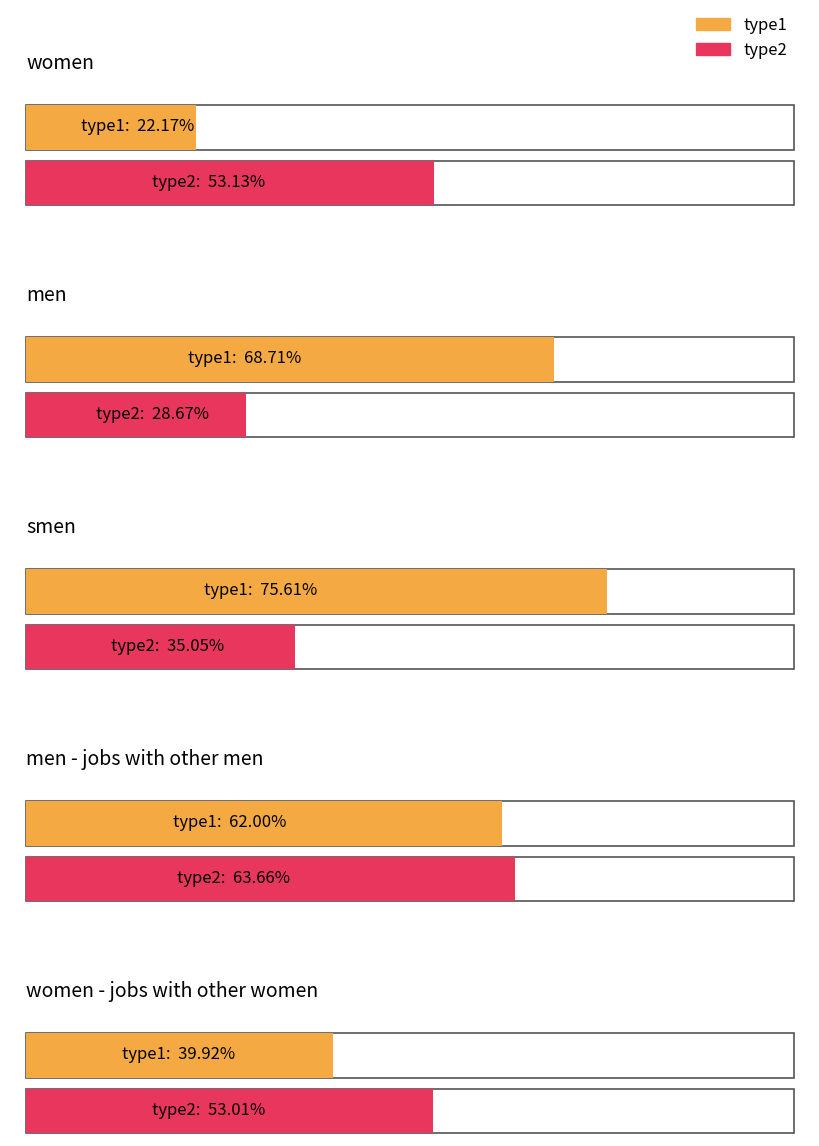

List the series in order of their overall mean, highest first.

type1, type2